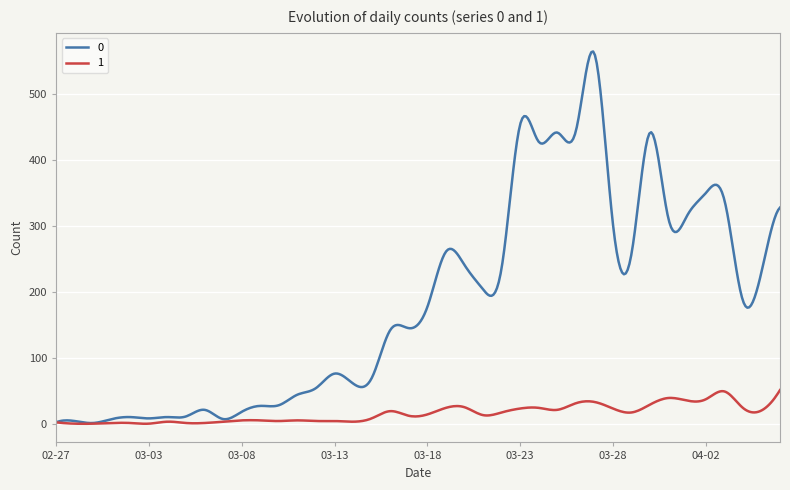

What is the maximum value shown in the chart?

565.1